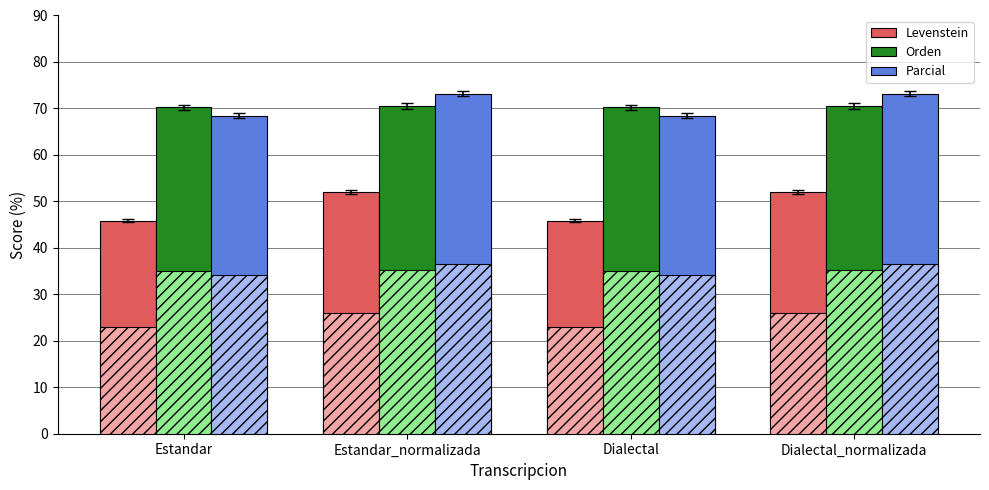

Between Dialectal and Estandar, which is larger?

Dialectal